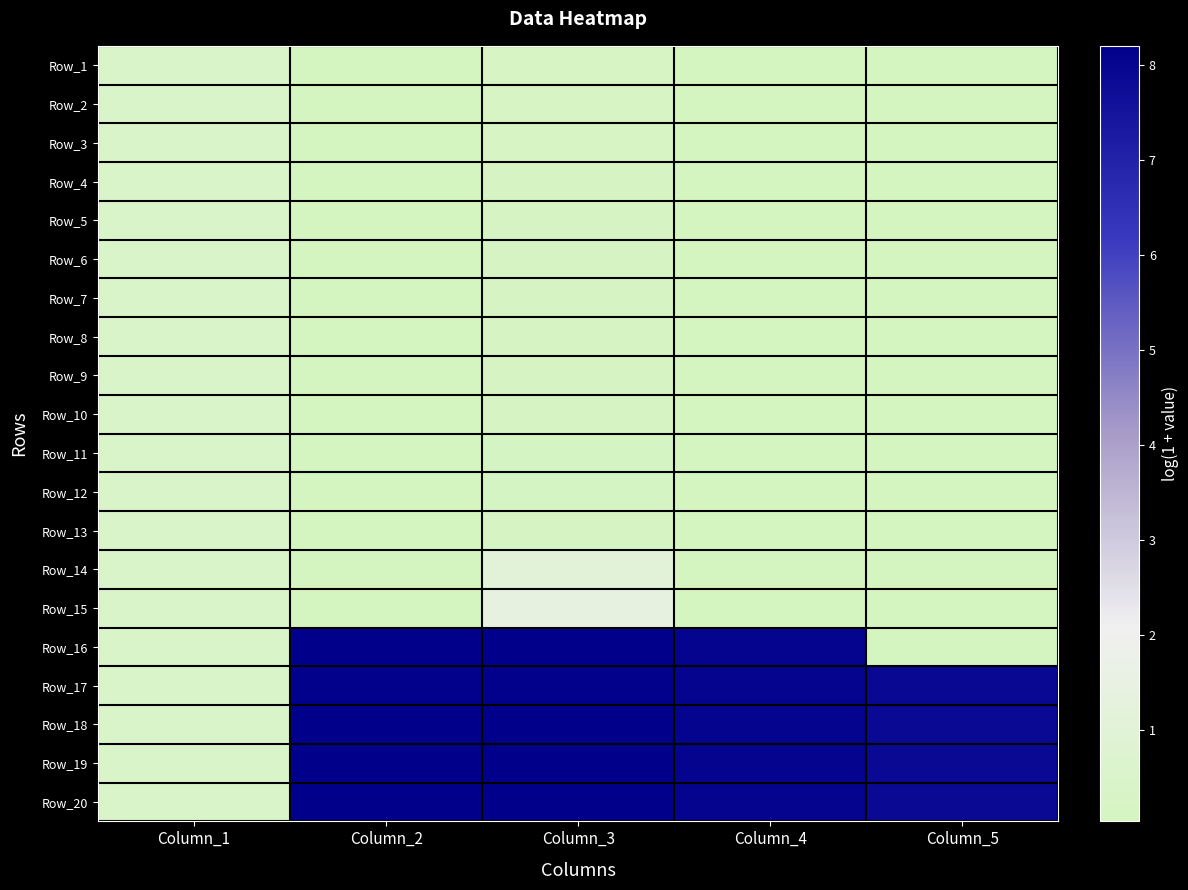

Reading right to left, transcribe all the data shown in this chart.

Row_1: Column_5=0.0	Column_4=0.0	Column_3=0.2	Column_2=0.0	Column_1=0.4
Row_2: Column_5=0.0	Column_4=0.0	Column_3=0.2	Column_2=0.0	Column_1=0.4
Row_3: Column_5=0.0	Column_4=0.0	Column_3=0.2	Column_2=0.0	Column_1=0.4
Row_4: Column_5=0.0	Column_4=0.0	Column_3=0.2	Column_2=0.0	Column_1=0.4
Row_5: Column_5=0.0	Column_4=0.0	Column_3=0.2	Column_2=0.0	Column_1=0.4
Row_6: Column_5=0.0	Column_4=0.0	Column_3=0.2	Column_2=0.0	Column_1=0.4
Row_7: Column_5=0.0	Column_4=0.0	Column_3=0.2	Column_2=0.0	Column_1=0.4
Row_8: Column_5=0.0	Column_4=0.0	Column_3=0.2	Column_2=0.0	Column_1=0.4
Row_9: Column_5=0.0	Column_4=0.0	Column_3=0.2	Column_2=0.0	Column_1=0.4
Row_10: Column_5=0.0	Column_4=0.0	Column_3=0.2	Column_2=0.0	Column_1=0.4
Row_11: Column_5=0.0	Column_4=0.0	Column_3=0.2	Column_2=0.0	Column_1=0.4
Row_12: Column_5=0.0	Column_4=0.0	Column_3=0.2	Column_2=0.0	Column_1=0.4
Row_13: Column_5=0.0	Column_4=0.0	Column_3=0.2	Column_2=0.0	Column_1=0.4
Row_14: Column_5=0.0	Column_4=0.0	Column_3=1.1	Column_2=0.0	Column_1=0.4
Row_15: Column_5=0.0	Column_4=0.0	Column_3=1.4	Column_2=0.0	Column_1=0.4
Row_16: Column_5=0.0	Column_4=8.0	Column_3=8.2	Column_2=8.1	Column_1=0.4
Row_17: Column_5=7.9	Column_4=8.0	Column_3=8.1	Column_2=8.1	Column_1=0.4
Row_18: Column_5=7.9	Column_4=8.0	Column_3=8.2	Column_2=8.1	Column_1=0.4
Row_19: Column_5=7.9	Column_4=8.0	Column_3=8.2	Column_2=8.1	Column_1=0.4
Row_20: Column_5=7.9	Column_4=8.0	Column_3=8.2	Column_2=8.1	Column_1=0.4